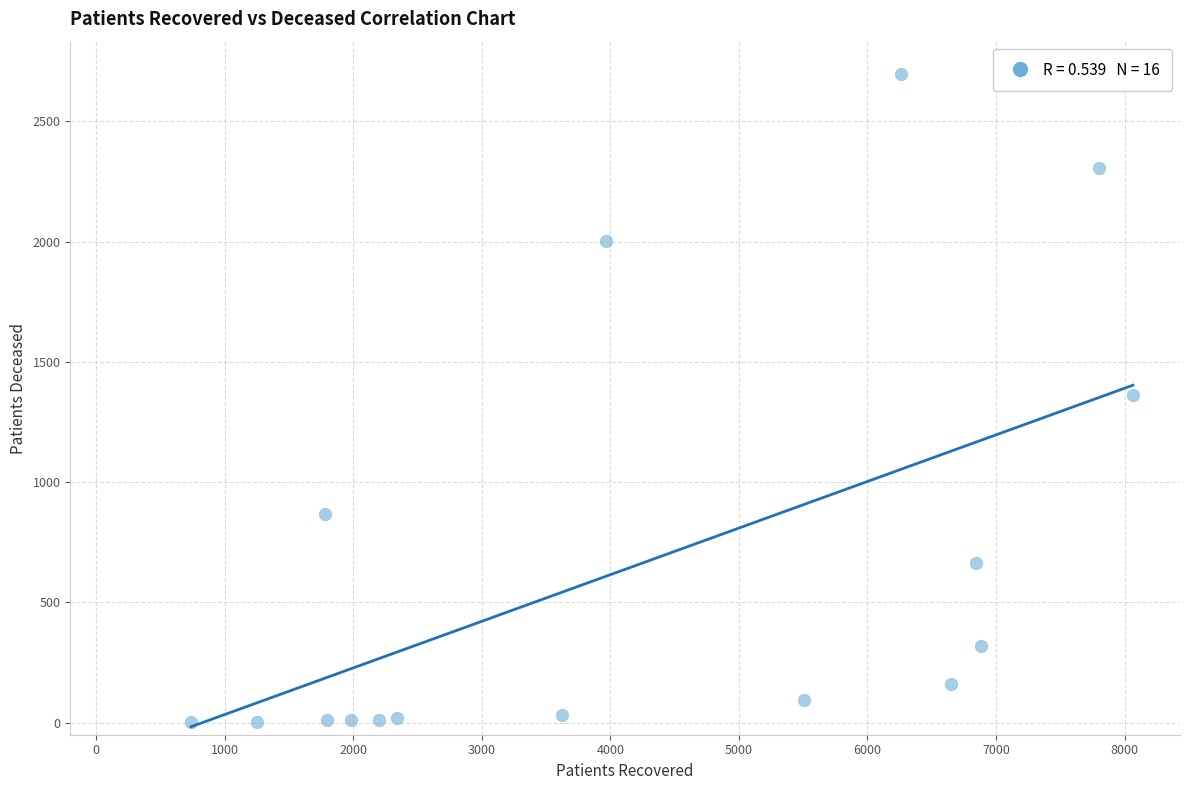

What is the range of X values (max minus min)?

7326